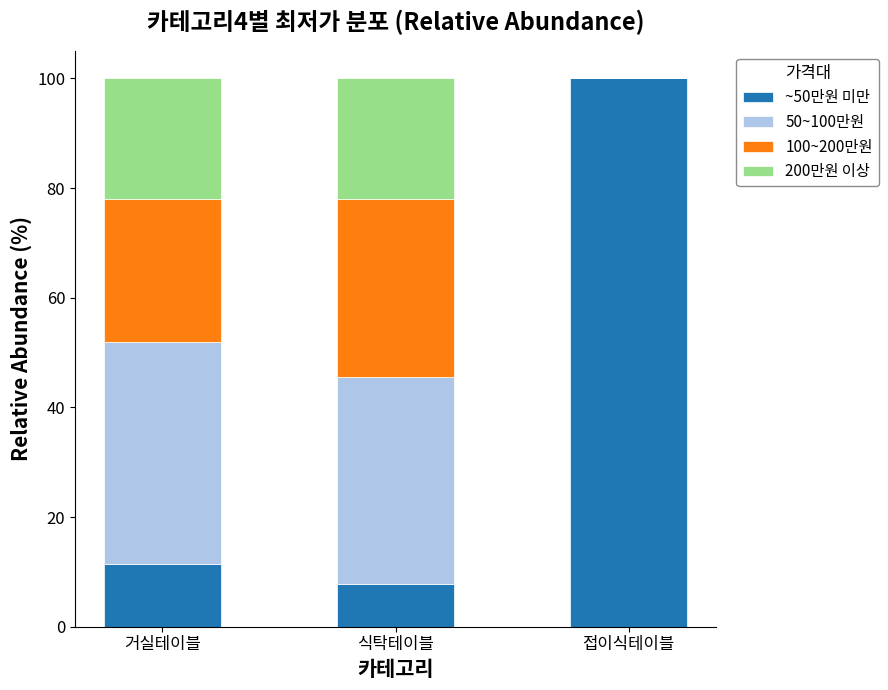

What is the sum of the ~50만원 미만 values at 접이식테이블 and 거실테이블?

111.4